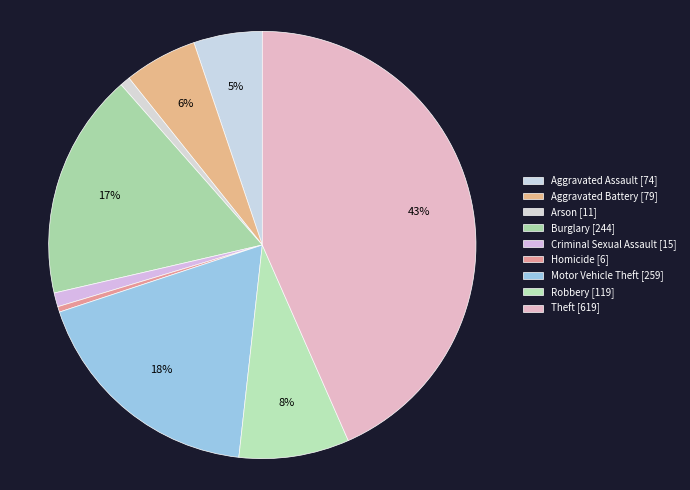

Count the number of slices in the pie.

9